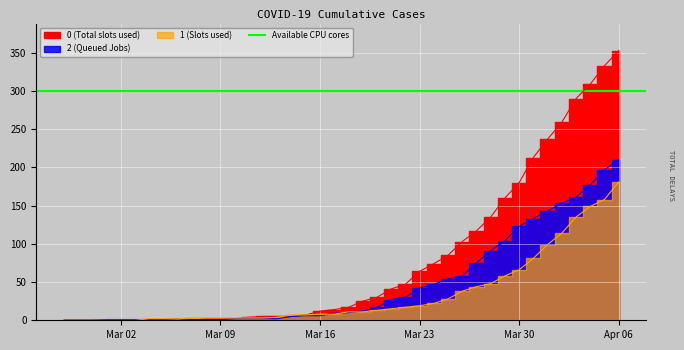

True or false: 2 and 0 intersect in this chart.

True